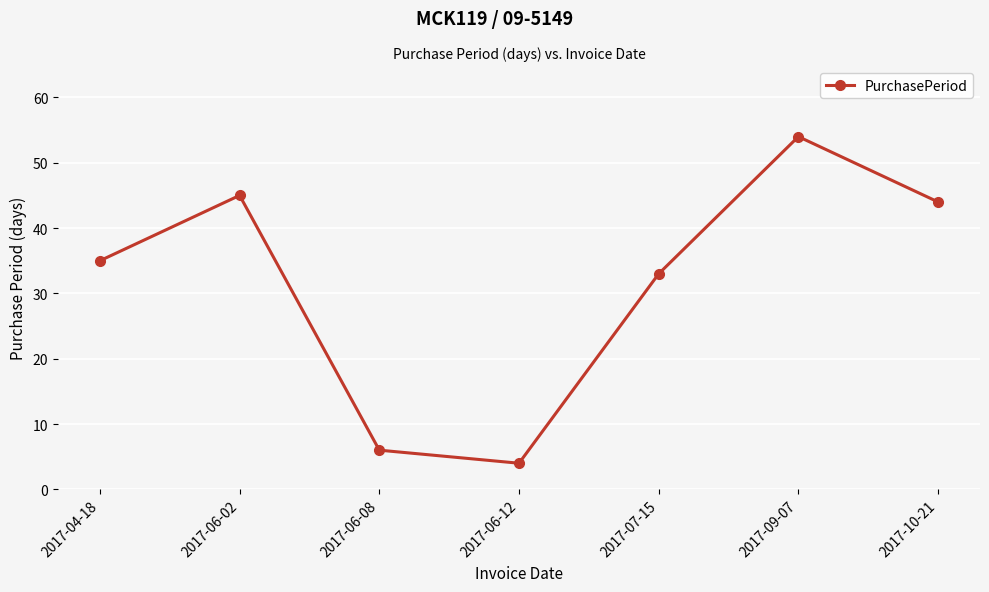

What position from the left is 2017-07-15?

5